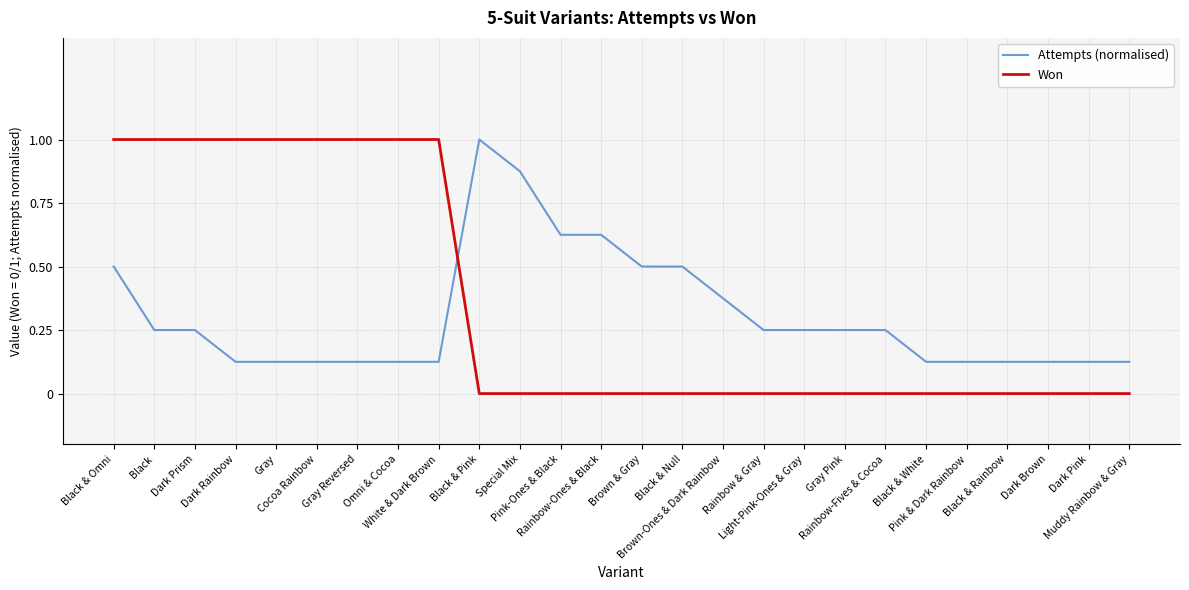

Which series has the largest range (max minus min)?

Won